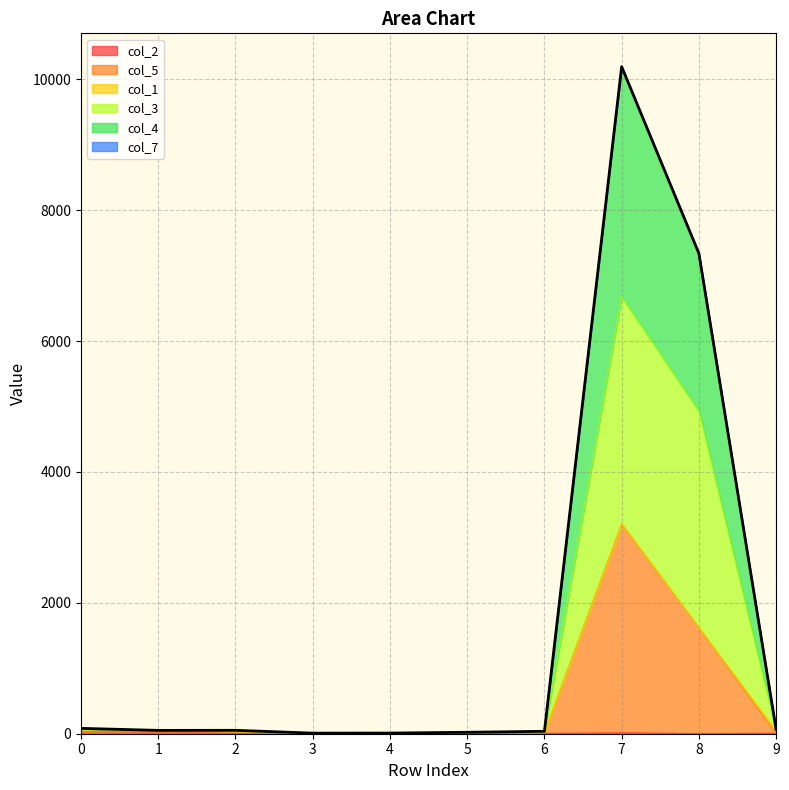

What is the sum of the col_3 values at 4 and 1?

57